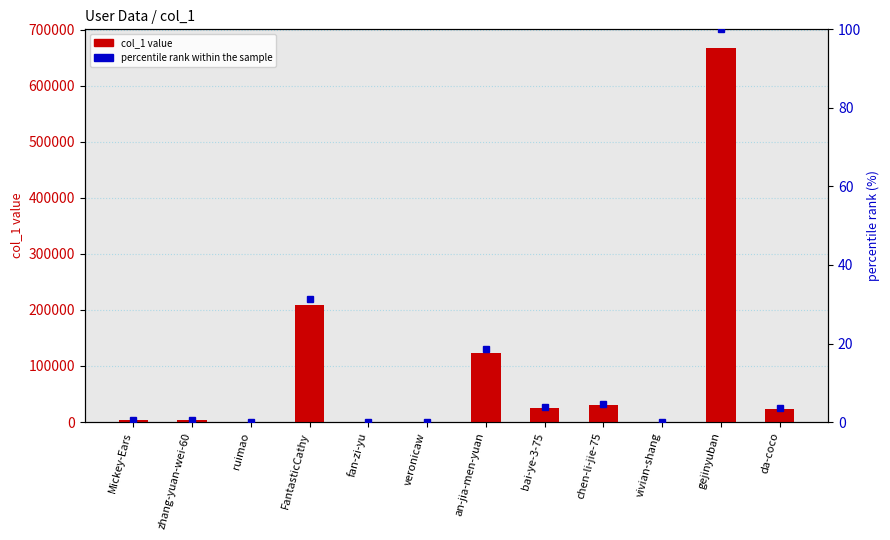

How many data points in percentile rank within the sample are less than 3?

6